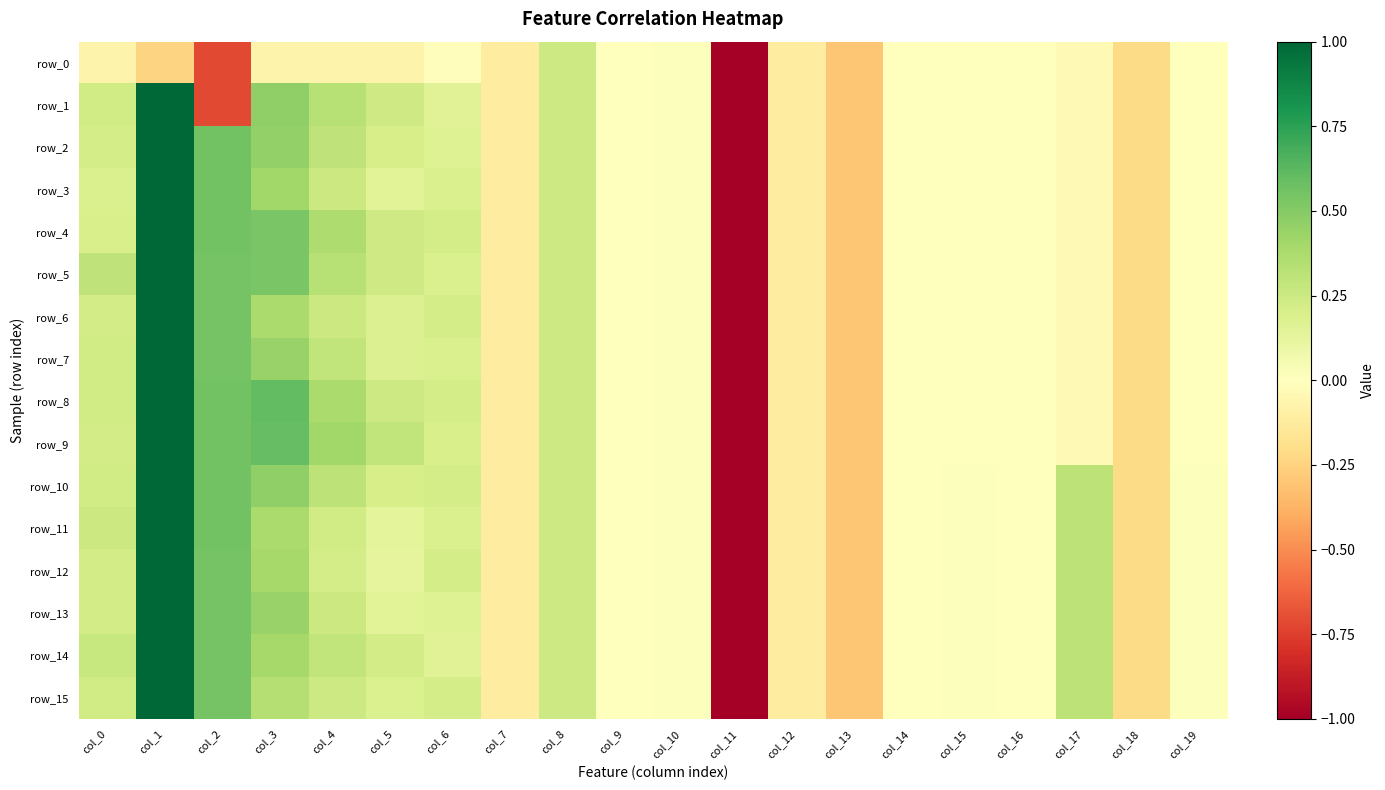

At which label is row_11 closest to -2?

col_13